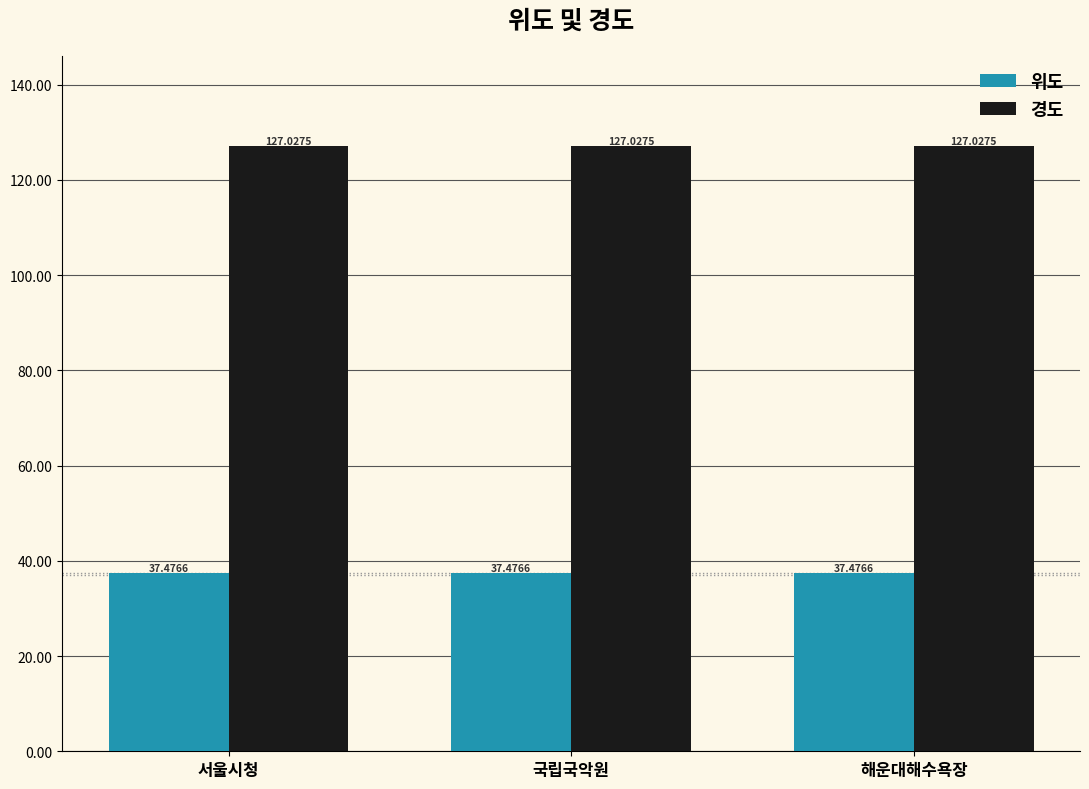

Reading left to right, extract all data points from this chart.

위도: 서울시청=37.5	국립국악원=37.5	해운대해수욕장=37.5
경도: 서울시청=127.0	국립국악원=127.0	해운대해수욕장=127.0